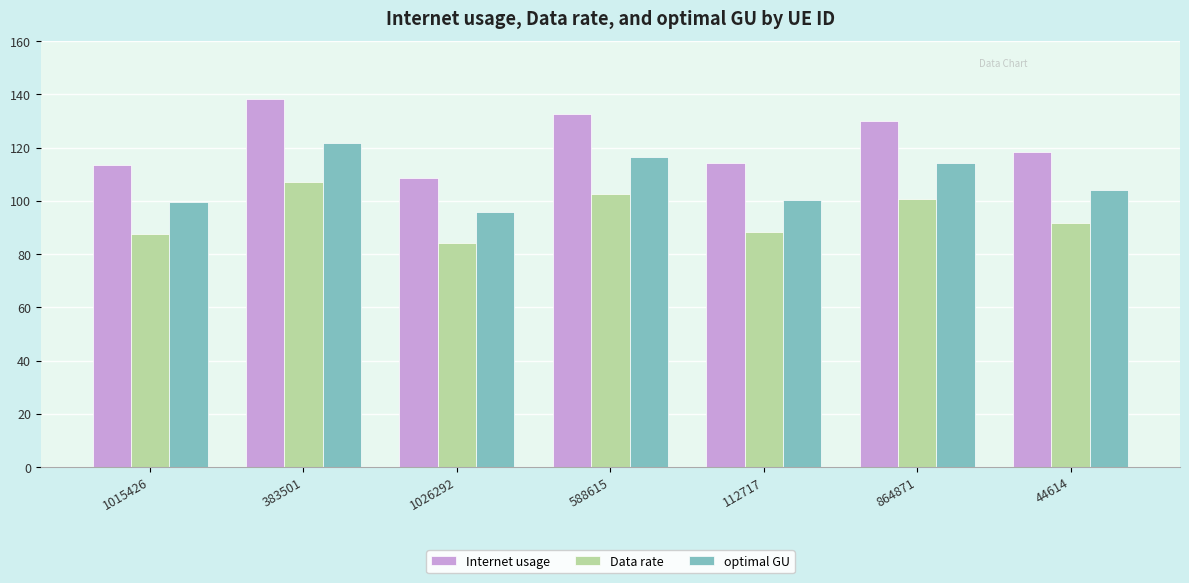

What is the label of the 7th bar from the left?

44614